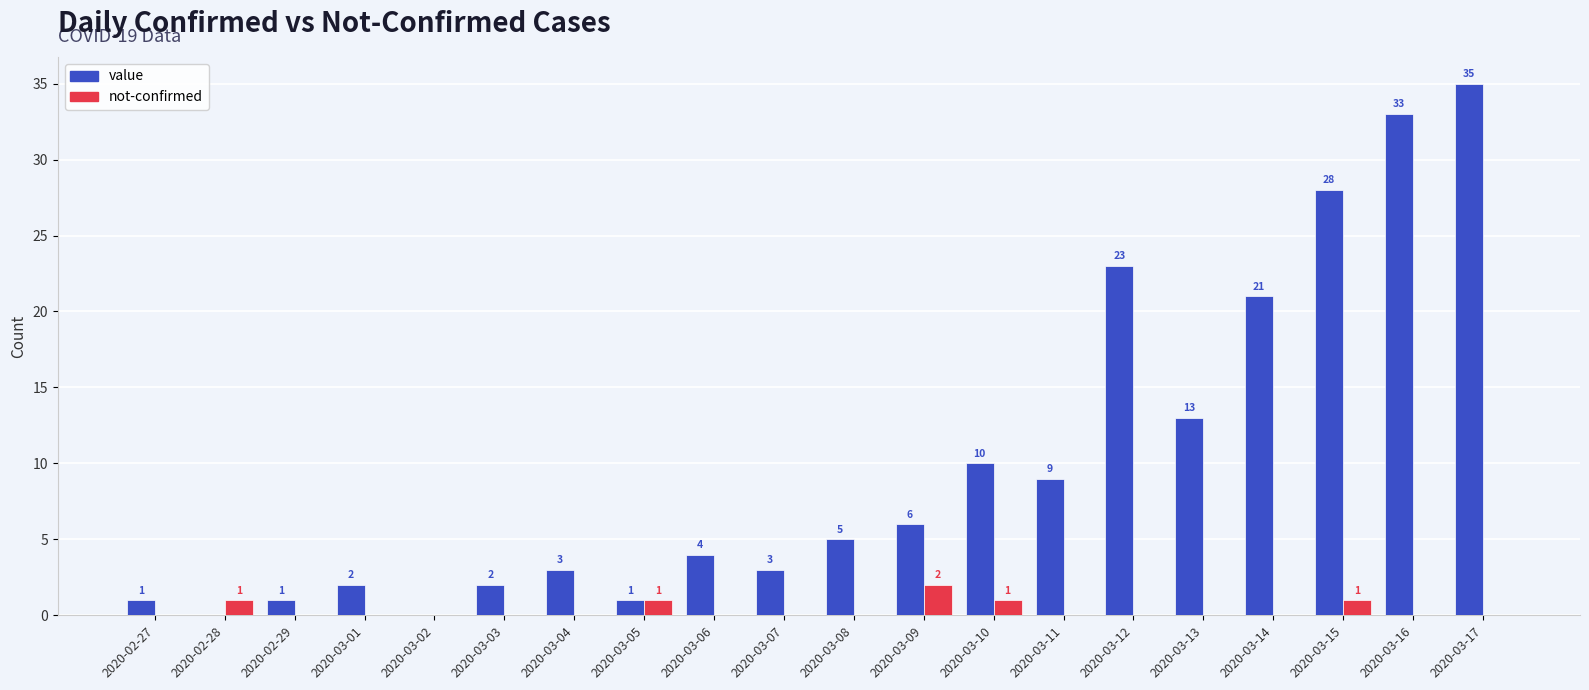

Which series has the widest spread of values?

value